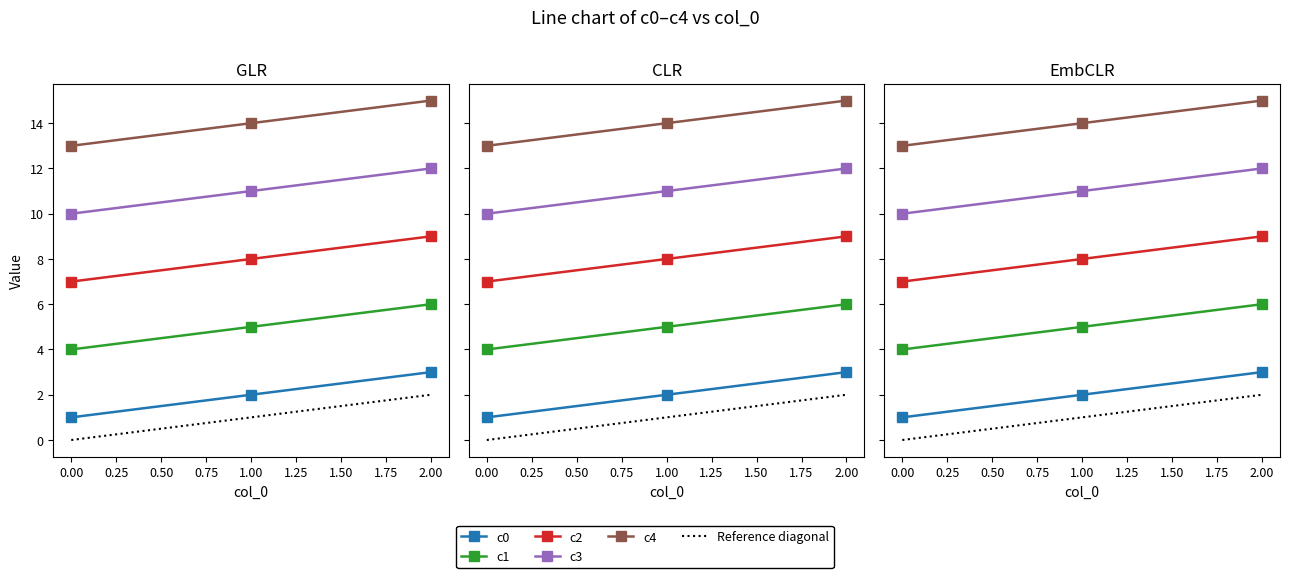

Is it true that c2 equals 5 at 1?

False